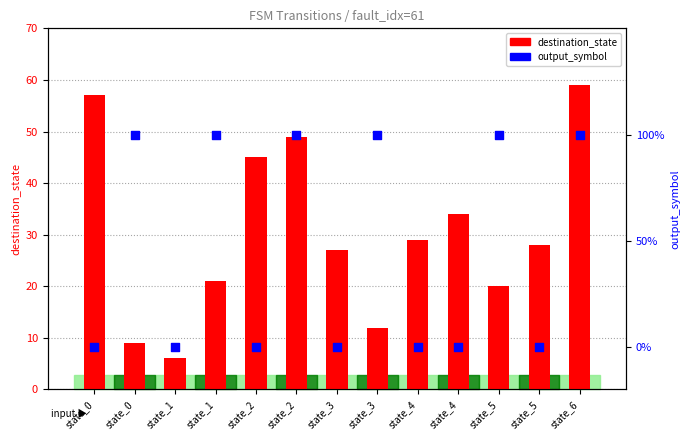

Which series has the widest spread of Y values?

destination_state